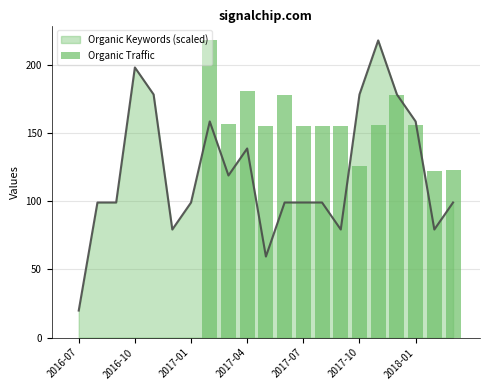

What is the maximum value for Organic Keywords (scaled)?

218.0